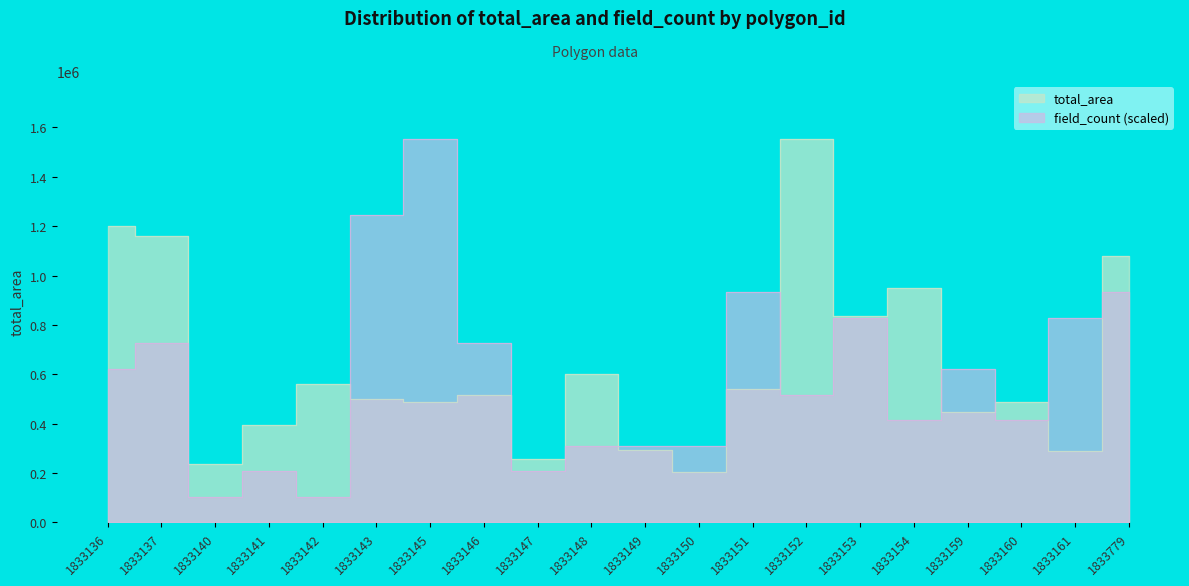

What is the lowest value of the total_area series?

205779.8